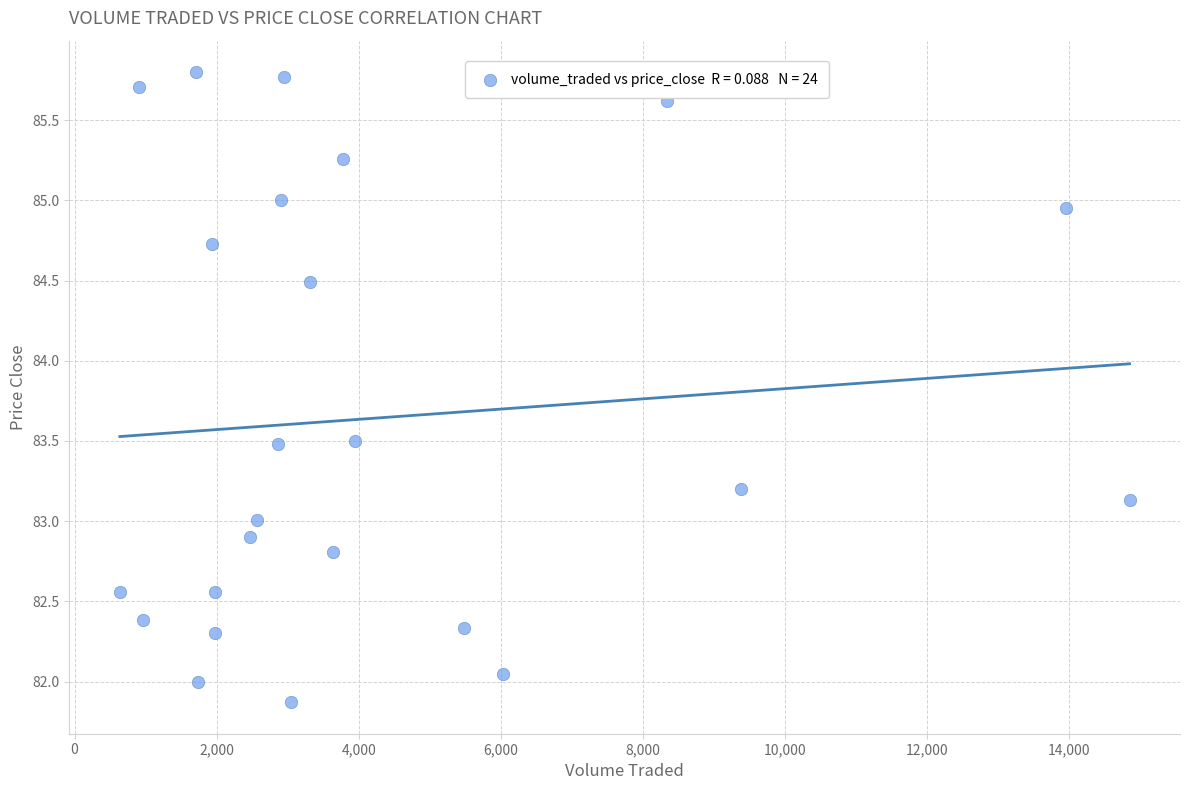

What is the range of Y values (max minus min)?

3.9